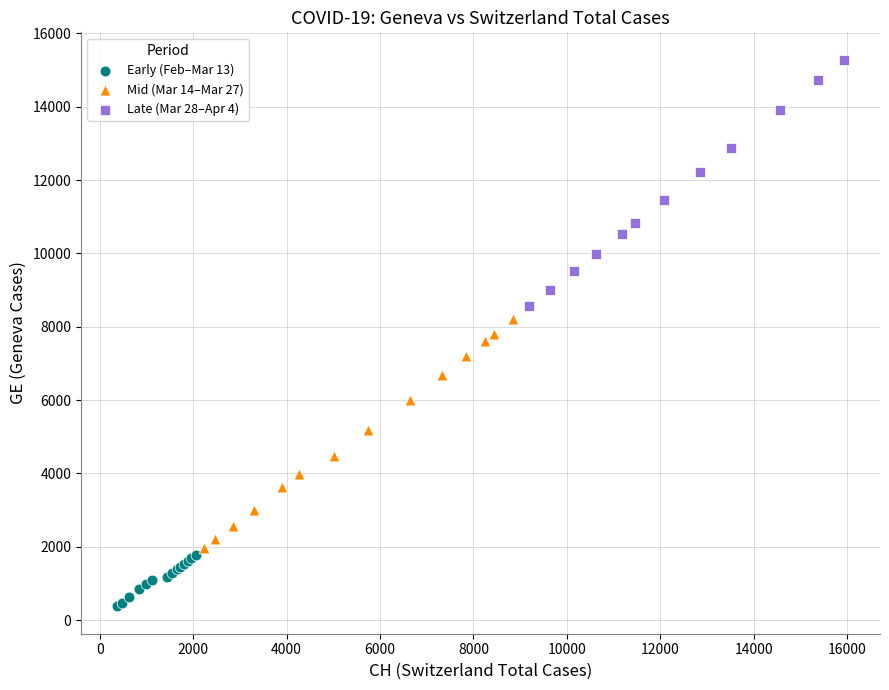

Which series reaches the maximum Y coordinate?

Late (Mar 28–Apr 4)